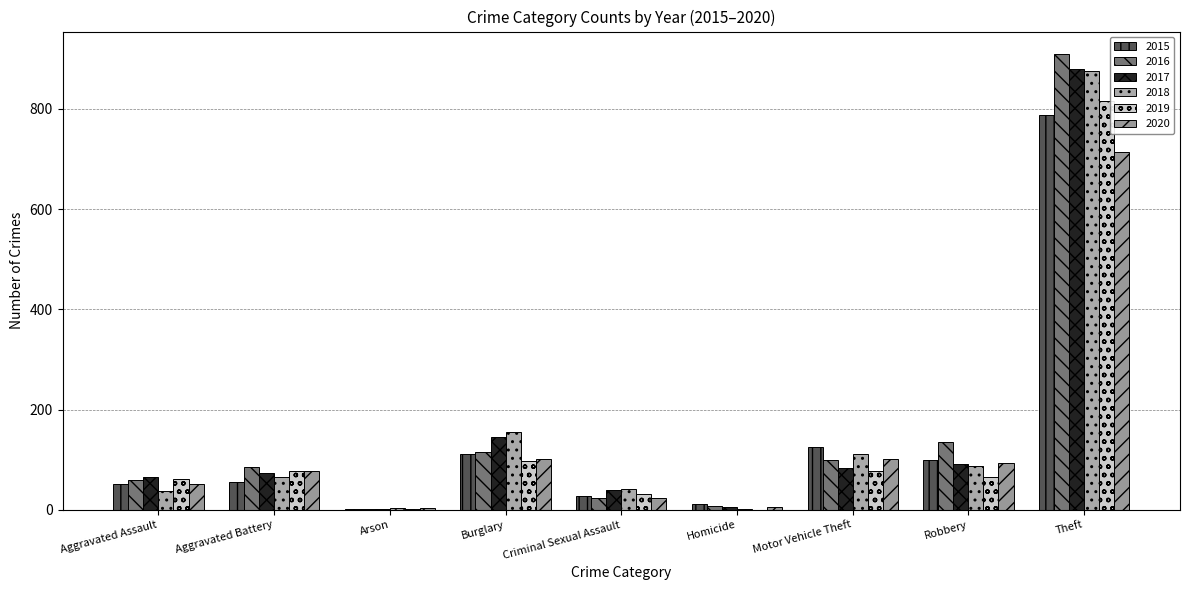

What is the average value of the 2015 series?

142